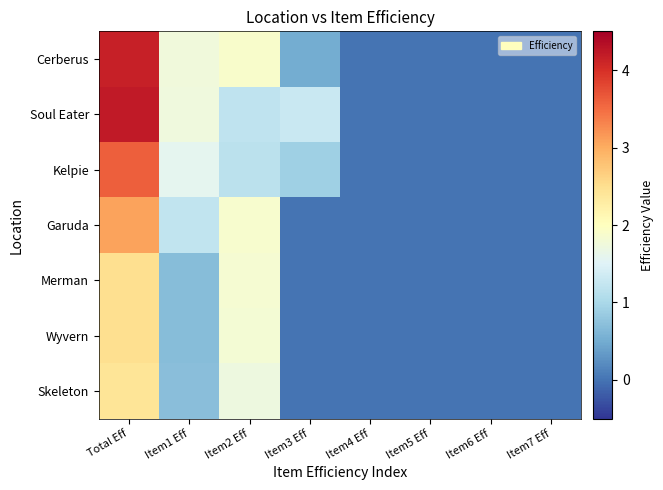

Reading left to right, transcribe all the data shown in this chart.

Skeleton: Total Eff=2.4	Item1 Eff=0.7	Item2 Eff=1.7	Item3 Eff=0.0	Item4 Eff=0.0	Item5 Eff=0.0	Item6 Eff=0.0	Item7 Eff=0.0
Wyvern: Total Eff=2.5	Item1 Eff=0.7	Item2 Eff=1.8	Item3 Eff=0.0	Item4 Eff=0.0	Item5 Eff=0.0	Item6 Eff=0.0	Item7 Eff=0.0
Merman: Total Eff=2.5	Item1 Eff=0.7	Item2 Eff=1.8	Item3 Eff=0.0	Item4 Eff=0.0	Item5 Eff=0.0	Item6 Eff=0.0	Item7 Eff=0.0
Garuda: Total Eff=3.1	Item1 Eff=1.2	Item2 Eff=1.9	Item3 Eff=0.0	Item4 Eff=0.0	Item5 Eff=0.0	Item6 Eff=0.0	Item7 Eff=0.0
Kelpie: Total Eff=3.6	Item1 Eff=1.6	Item2 Eff=1.1	Item3 Eff=0.9	Item4 Eff=0.0	Item5 Eff=0.0	Item6 Eff=0.0	Item7 Eff=0.0
Soul Eater: Total Eff=4.2	Item1 Eff=1.7	Item2 Eff=1.2	Item3 Eff=1.3	Item4 Eff=0.0	Item5 Eff=0.0	Item6 Eff=0.0	Item7 Eff=0.0
Cerberus: Total Eff=4.2	Item1 Eff=1.7	Item2 Eff=1.9	Item3 Eff=0.5	Item4 Eff=0.0	Item5 Eff=0.0	Item6 Eff=0.0	Item7 Eff=0.0